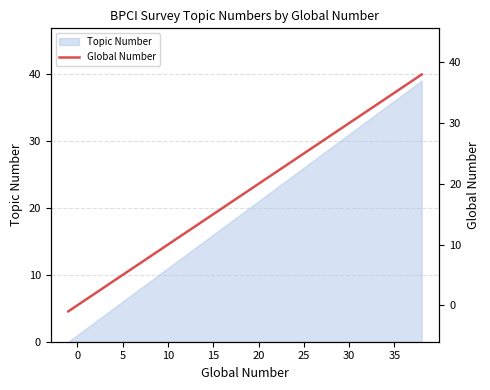

Reading left to right, transcribe all the data shown in this chart.

-1	0	1	2	3	4	5	6	7	8	9	10	11	12	13	14	15	16	17	18	19	20	21	22	23	24	25	26	27	28	29	30	31	32	33	34	35	36	37	38